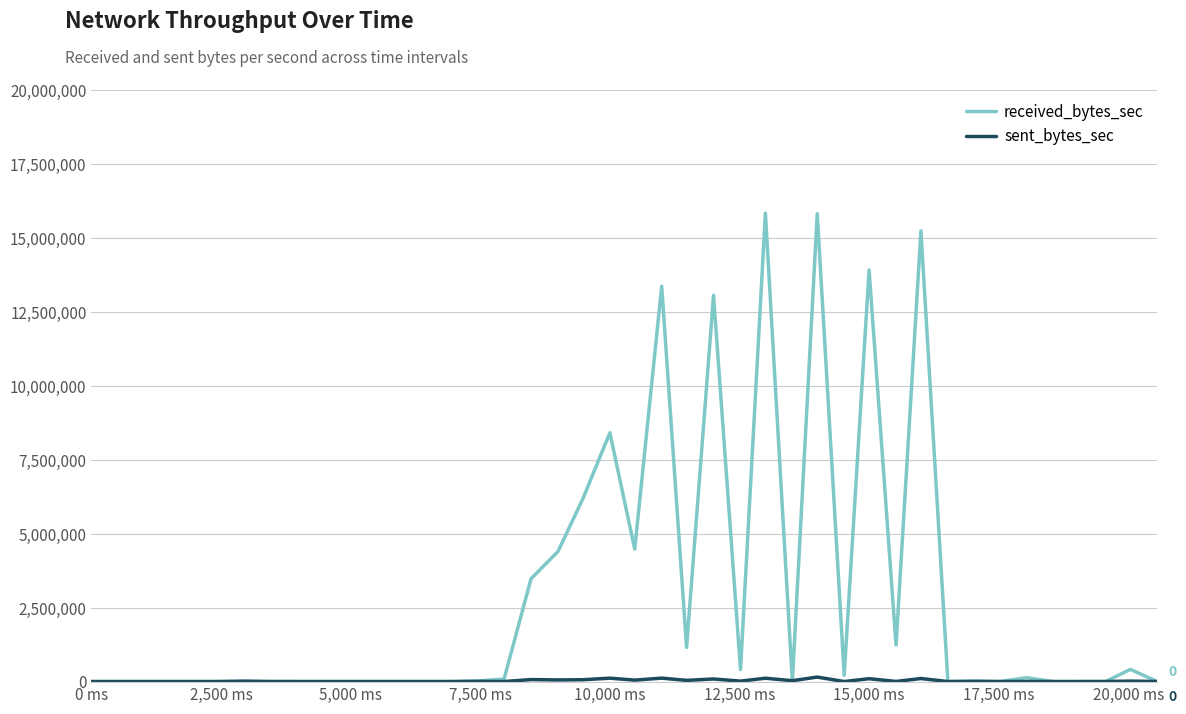

Which series has the largest total across all categories?

received_bytes_sec